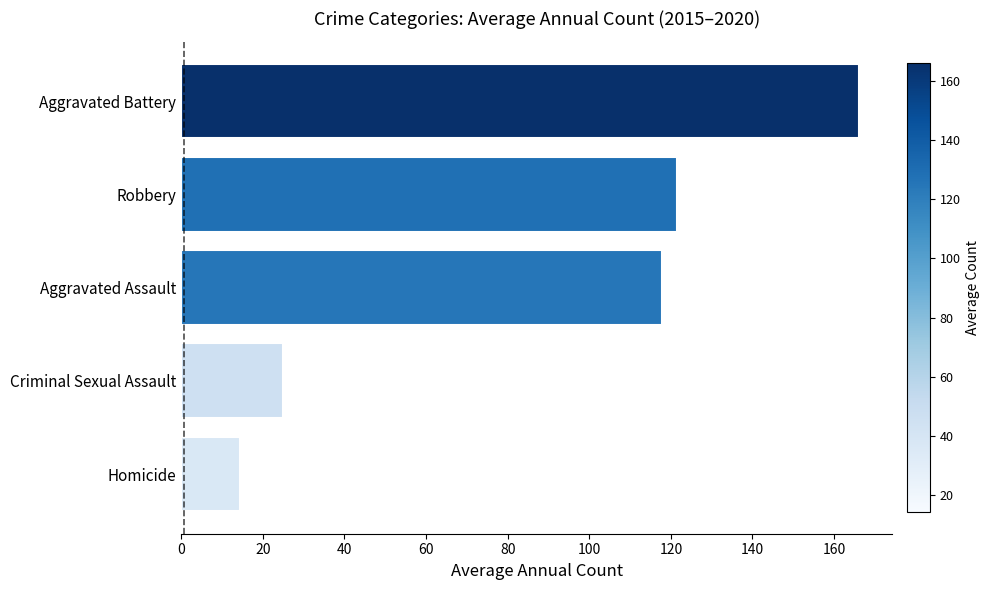

What is the difference between the maximum and second lowest values?

141.2